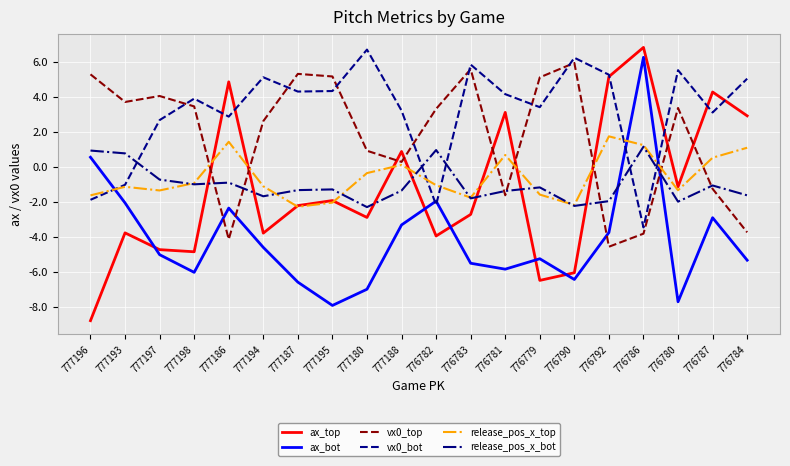

Rank the series at 776782 from lowest to highest value.

ax_top, vx0_bot, ax_bot, release_pos_x_top, release_pos_x_bot, vx0_top